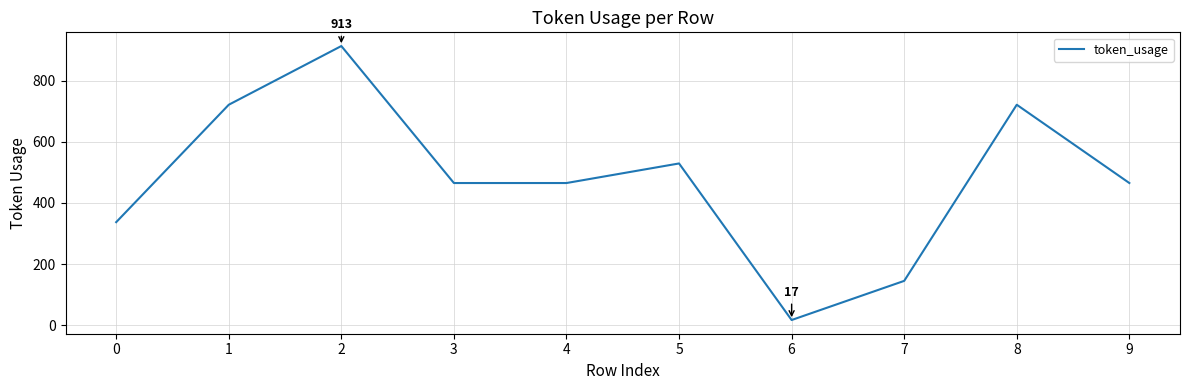

Which label corresponds to the smallest value in the chart?

6